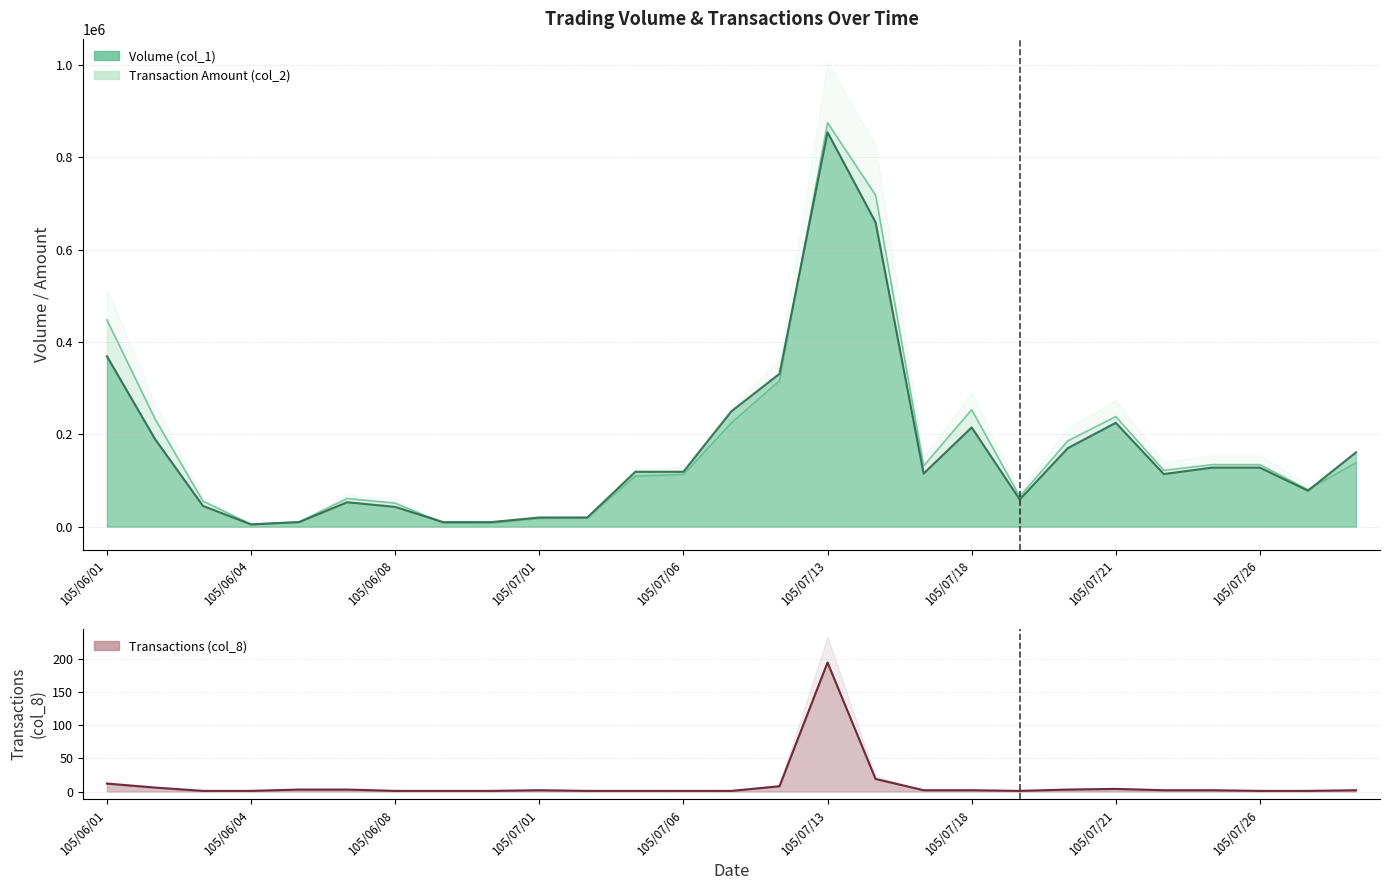

List the series in order of their peak value, highest first.

Transaction Amount (col_2), Volume (col_1), Transactions (col_8)